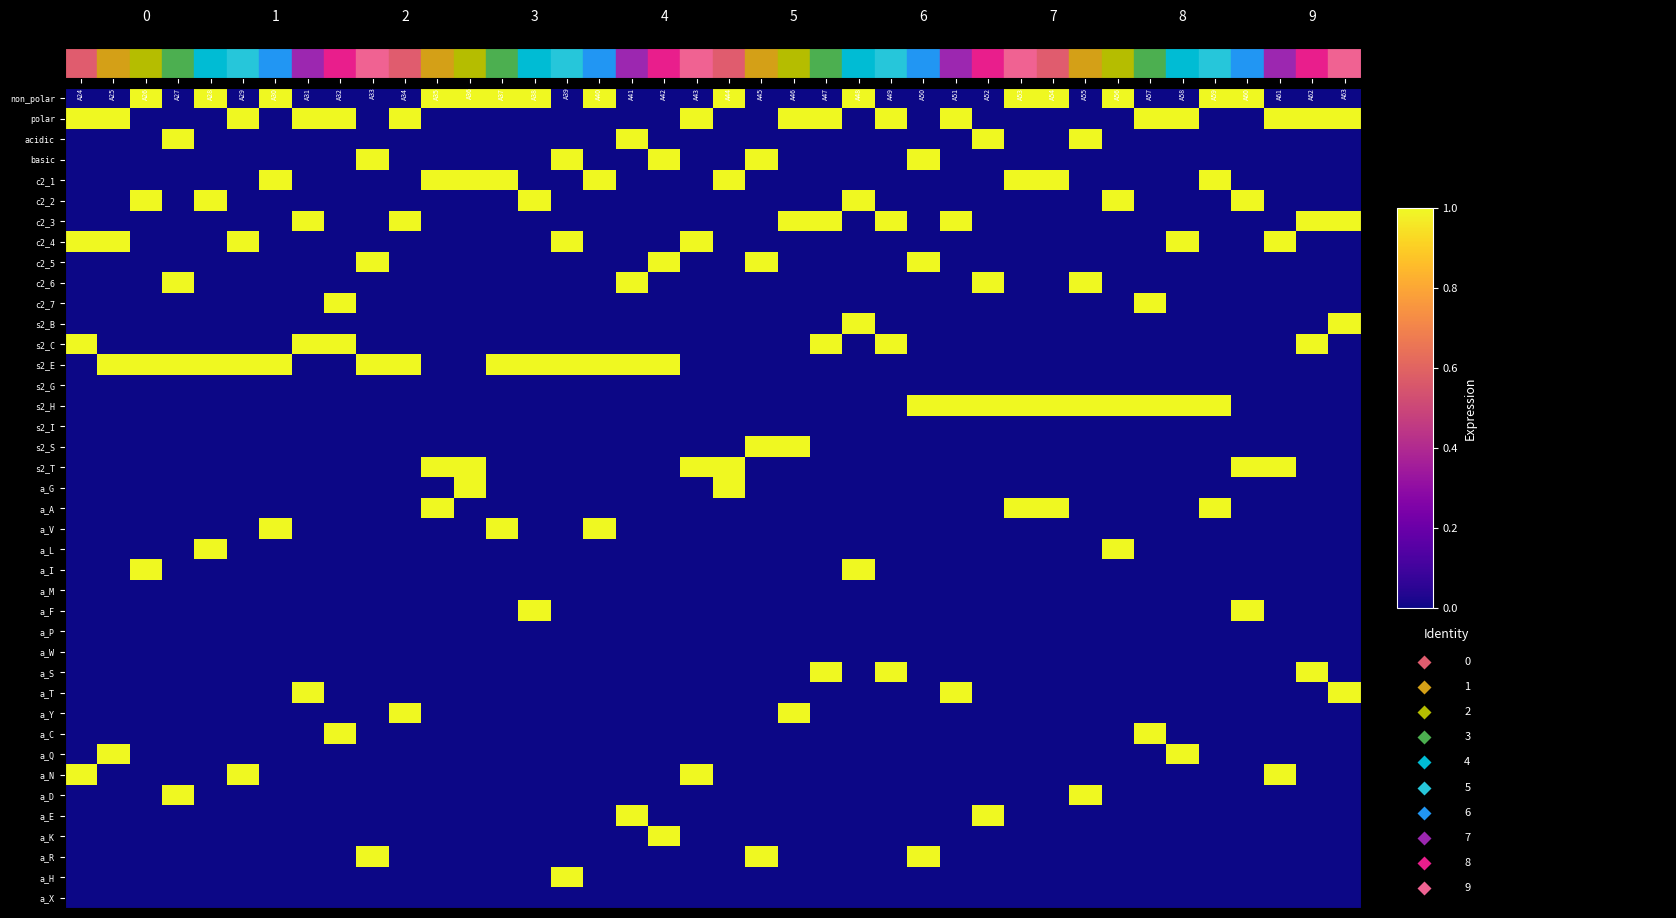

Reading left to right, extract all data points from this chart.

non_polar: 0	0	1	0	1	0	1	0	0	0	0	1	1	1	1	0	1	0	0	0	1	0	0	0	1	0	0	0	0	1	1	0	1	0	0	1	1	0	0	0
polar: 1	1	0	0	0	1	0	1	1	0	1	0	0	0	0	0	0	0	0	1	0	0	1	1	0	1	0	1	0	0	0	0	0	1	1	0	0	1	1	1
acidic: 0	0	0	1	0	0	0	0	0	0	0	0	0	0	0	0	0	1	0	0	0	0	0	0	0	0	0	0	1	0	0	1	0	0	0	0	0	0	0	0
basic: 0	0	0	0	0	0	0	0	0	1	0	0	0	0	0	1	0	0	1	0	0	1	0	0	0	0	1	0	0	0	0	0	0	0	0	0	0	0	0	0
c2_1: 0	0	0	0	0	0	1	0	0	0	0	1	1	1	0	0	1	0	0	0	1	0	0	0	0	0	0	0	0	1	1	0	0	0	0	1	0	0	0	0
c2_2: 0	0	1	0	1	0	0	0	0	0	0	0	0	0	1	0	0	0	0	0	0	0	0	0	1	0	0	0	0	0	0	0	1	0	0	0	1	0	0	0
c2_3: 0	0	0	0	0	0	0	1	0	0	1	0	0	0	0	0	0	0	0	0	0	0	1	1	0	1	0	1	0	0	0	0	0	0	0	0	0	0	1	1
c2_4: 1	1	0	0	0	1	0	0	0	0	0	0	0	0	0	1	0	0	0	1	0	0	0	0	0	0	0	0	0	0	0	0	0	0	1	0	0	1	0	0
c2_5: 0	0	0	0	0	0	0	0	0	1	0	0	0	0	0	0	0	0	1	0	0	1	0	0	0	0	1	0	0	0	0	0	0	0	0	0	0	0	0	0
c2_6: 0	0	0	1	0	0	0	0	0	0	0	0	0	0	0	0	0	1	0	0	0	0	0	0	0	0	0	0	1	0	0	1	0	0	0	0	0	0	0	0
c2_7: 0	0	0	0	0	0	0	0	1	0	0	0	0	0	0	0	0	0	0	0	0	0	0	0	0	0	0	0	0	0	0	0	0	1	0	0	0	0	0	0
s2_B: 0	0	0	0	0	0	0	0	0	0	0	0	0	0	0	0	0	0	0	0	0	0	0	0	1	0	0	0	0	0	0	0	0	0	0	0	0	0	0	1
s2_C: 1	0	0	0	0	0	0	1	1	0	0	0	0	0	0	0	0	0	0	0	0	0	0	1	0	1	0	0	0	0	0	0	0	0	0	0	0	0	1	0
s2_E: 0	1	1	1	1	1	1	0	0	1	1	0	0	1	1	1	1	1	1	0	0	0	0	0	0	0	0	0	0	0	0	0	0	0	0	0	0	0	0	0
s2_G: 0	0	0	0	0	0	0	0	0	0	0	0	0	0	0	0	0	0	0	0	0	0	0	0	0	0	0	0	0	0	0	0	0	0	0	0	0	0	0	0
s2_H: 0	0	0	0	0	0	0	0	0	0	0	0	0	0	0	0	0	0	0	0	0	0	0	0	0	0	1	1	1	1	1	1	1	1	1	1	0	0	0	0
s2_I: 0	0	0	0	0	0	0	0	0	0	0	0	0	0	0	0	0	0	0	0	0	0	0	0	0	0	0	0	0	0	0	0	0	0	0	0	0	0	0	0
s2_S: 0	0	0	0	0	0	0	0	0	0	0	0	0	0	0	0	0	0	0	0	0	1	1	0	0	0	0	0	0	0	0	0	0	0	0	0	0	0	0	0
s2_T: 0	0	0	0	0	0	0	0	0	0	0	1	1	0	0	0	0	0	0	1	1	0	0	0	0	0	0	0	0	0	0	0	0	0	0	0	1	1	0	0
a_G: 0	0	0	0	0	0	0	0	0	0	0	0	1	0	0	0	0	0	0	0	1	0	0	0	0	0	0	0	0	0	0	0	0	0	0	0	0	0	0	0
a_A: 0	0	0	0	0	0	0	0	0	0	0	1	0	0	0	0	0	0	0	0	0	0	0	0	0	0	0	0	0	1	1	0	0	0	0	1	0	0	0	0
a_V: 0	0	0	0	0	0	1	0	0	0	0	0	0	1	0	0	1	0	0	0	0	0	0	0	0	0	0	0	0	0	0	0	0	0	0	0	0	0	0	0
a_L: 0	0	0	0	1	0	0	0	0	0	0	0	0	0	0	0	0	0	0	0	0	0	0	0	0	0	0	0	0	0	0	0	1	0	0	0	0	0	0	0
a_I: 0	0	1	0	0	0	0	0	0	0	0	0	0	0	0	0	0	0	0	0	0	0	0	0	1	0	0	0	0	0	0	0	0	0	0	0	0	0	0	0
a_M: 0	0	0	0	0	0	0	0	0	0	0	0	0	0	0	0	0	0	0	0	0	0	0	0	0	0	0	0	0	0	0	0	0	0	0	0	0	0	0	0
a_F: 0	0	0	0	0	0	0	0	0	0	0	0	0	0	1	0	0	0	0	0	0	0	0	0	0	0	0	0	0	0	0	0	0	0	0	0	1	0	0	0
a_P: 0	0	0	0	0	0	0	0	0	0	0	0	0	0	0	0	0	0	0	0	0	0	0	0	0	0	0	0	0	0	0	0	0	0	0	0	0	0	0	0
a_W: 0	0	0	0	0	0	0	0	0	0	0	0	0	0	0	0	0	0	0	0	0	0	0	0	0	0	0	0	0	0	0	0	0	0	0	0	0	0	0	0
a_S: 0	0	0	0	0	0	0	0	0	0	0	0	0	0	0	0	0	0	0	0	0	0	0	1	0	1	0	0	0	0	0	0	0	0	0	0	0	0	1	0
a_T: 0	0	0	0	0	0	0	1	0	0	0	0	0	0	0	0	0	0	0	0	0	0	0	0	0	0	0	1	0	0	0	0	0	0	0	0	0	0	0	1
a_Y: 0	0	0	0	0	0	0	0	0	0	1	0	0	0	0	0	0	0	0	0	0	0	1	0	0	0	0	0	0	0	0	0	0	0	0	0	0	0	0	0
a_C: 0	0	0	0	0	0	0	0	1	0	0	0	0	0	0	0	0	0	0	0	0	0	0	0	0	0	0	0	0	0	0	0	0	1	0	0	0	0	0	0
a_Q: 0	1	0	0	0	0	0	0	0	0	0	0	0	0	0	0	0	0	0	0	0	0	0	0	0	0	0	0	0	0	0	0	0	0	1	0	0	0	0	0
a_N: 1	0	0	0	0	1	0	0	0	0	0	0	0	0	0	0	0	0	0	1	0	0	0	0	0	0	0	0	0	0	0	0	0	0	0	0	0	1	0	0
a_D: 0	0	0	1	0	0	0	0	0	0	0	0	0	0	0	0	0	0	0	0	0	0	0	0	0	0	0	0	0	0	0	1	0	0	0	0	0	0	0	0
a_E: 0	0	0	0	0	0	0	0	0	0	0	0	0	0	0	0	0	1	0	0	0	0	0	0	0	0	0	0	1	0	0	0	0	0	0	0	0	0	0	0
a_K: 0	0	0	0	0	0	0	0	0	0	0	0	0	0	0	0	0	0	1	0	0	0	0	0	0	0	0	0	0	0	0	0	0	0	0	0	0	0	0	0
a_R: 0	0	0	0	0	0	0	0	0	1	0	0	0	0	0	0	0	0	0	0	0	1	0	0	0	0	1	0	0	0	0	0	0	0	0	0	0	0	0	0
a_H: 0	0	0	0	0	0	0	0	0	0	0	0	0	0	0	1	0	0	0	0	0	0	0	0	0	0	0	0	0	0	0	0	0	0	0	0	0	0	0	0
a_X: 0	0	0	0	0	0	0	0	0	0	0	0	0	0	0	0	0	0	0	0	0	0	0	0	0	0	0	0	0	0	0	0	0	0	0	0	0	0	0	0